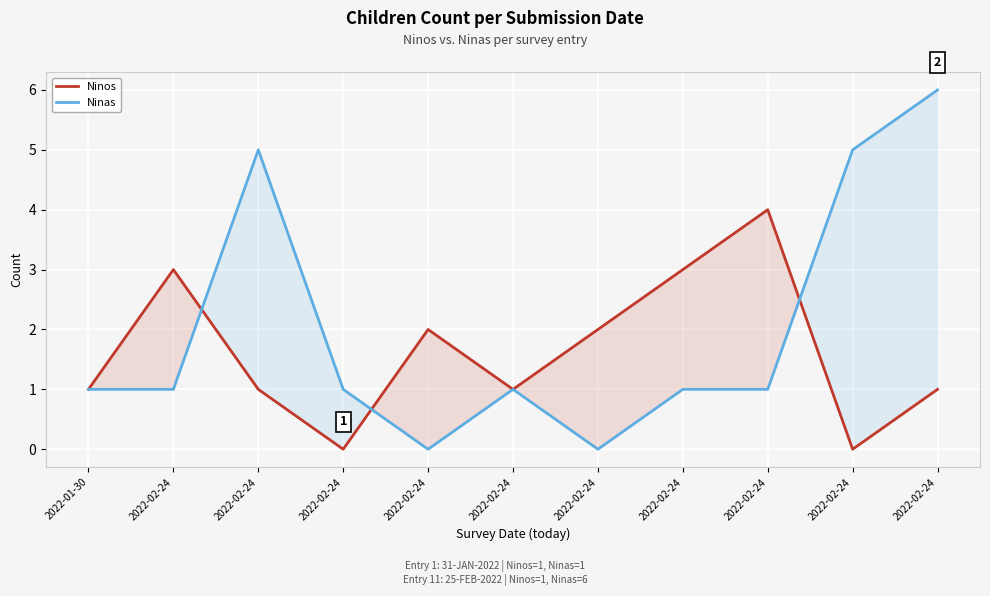

Where is the first local minimum for Ninas?

2022-02-24